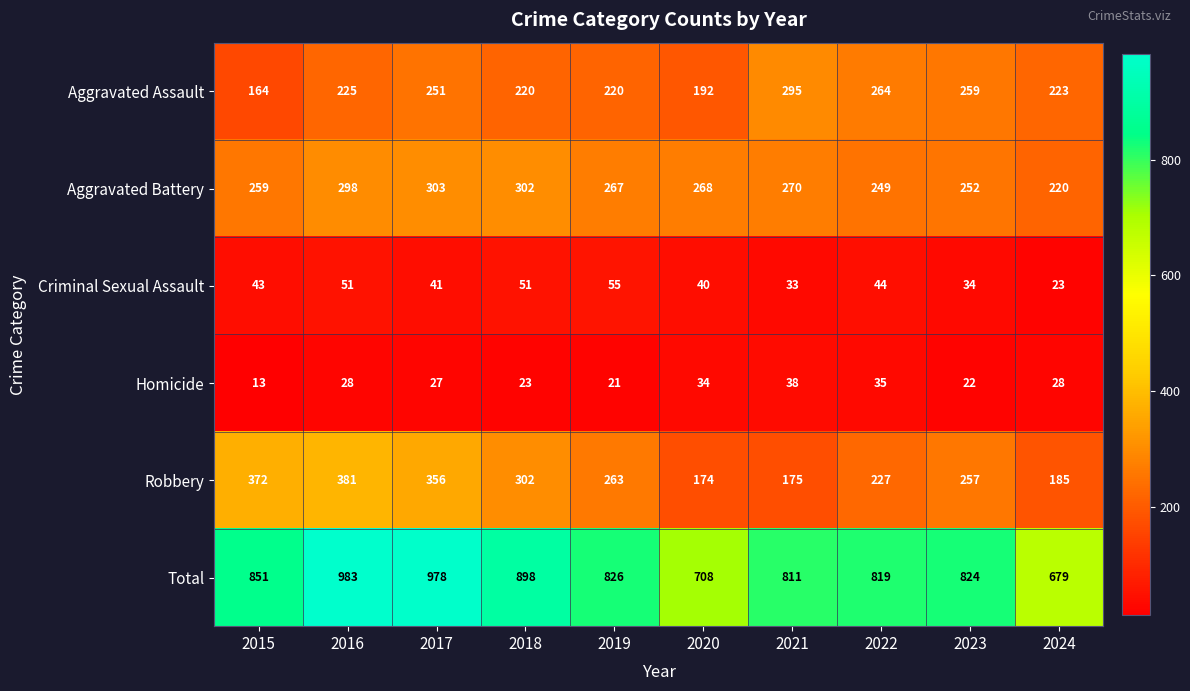

What is the greatest value displayed?

983